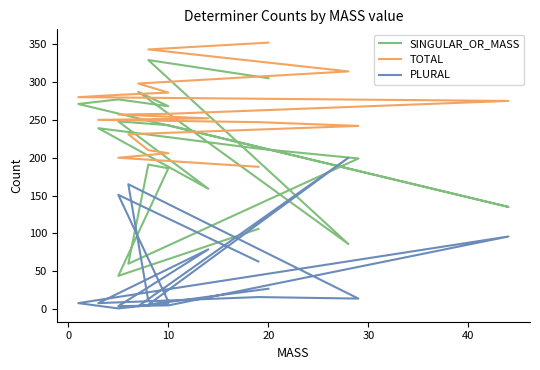

What is the value of the TOTAL point at the 14th from the left?

242